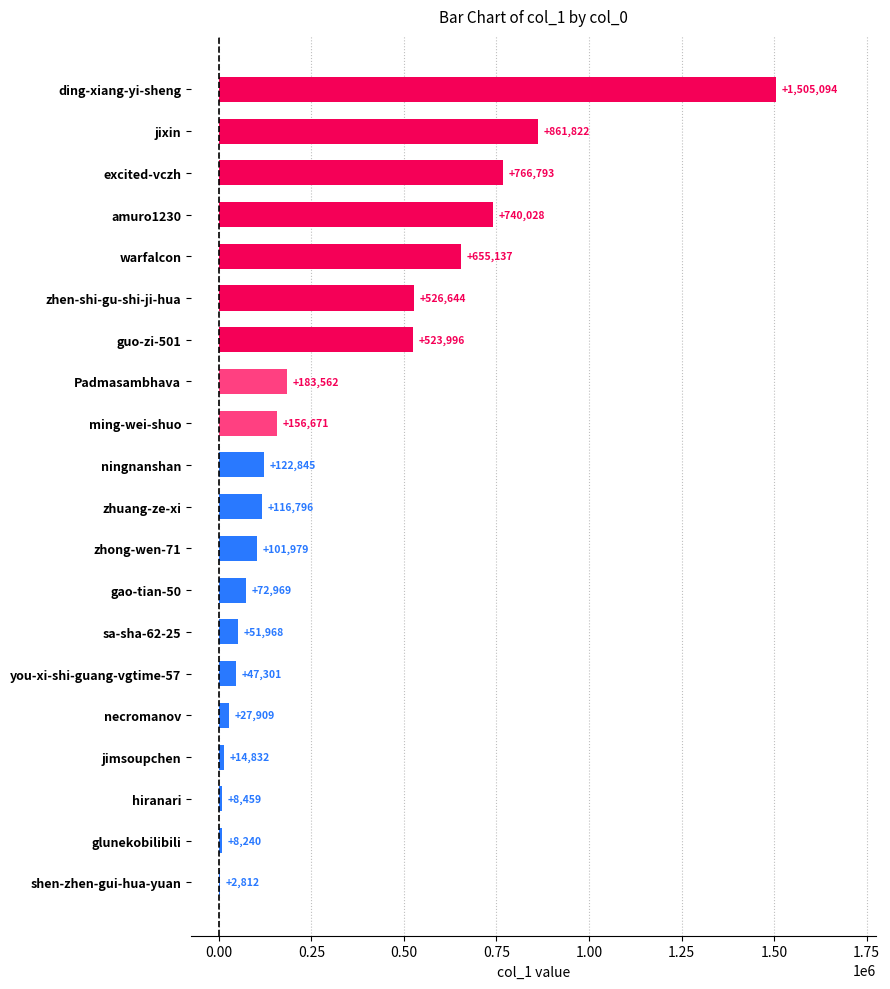

How many categories are shown in the chart?

20